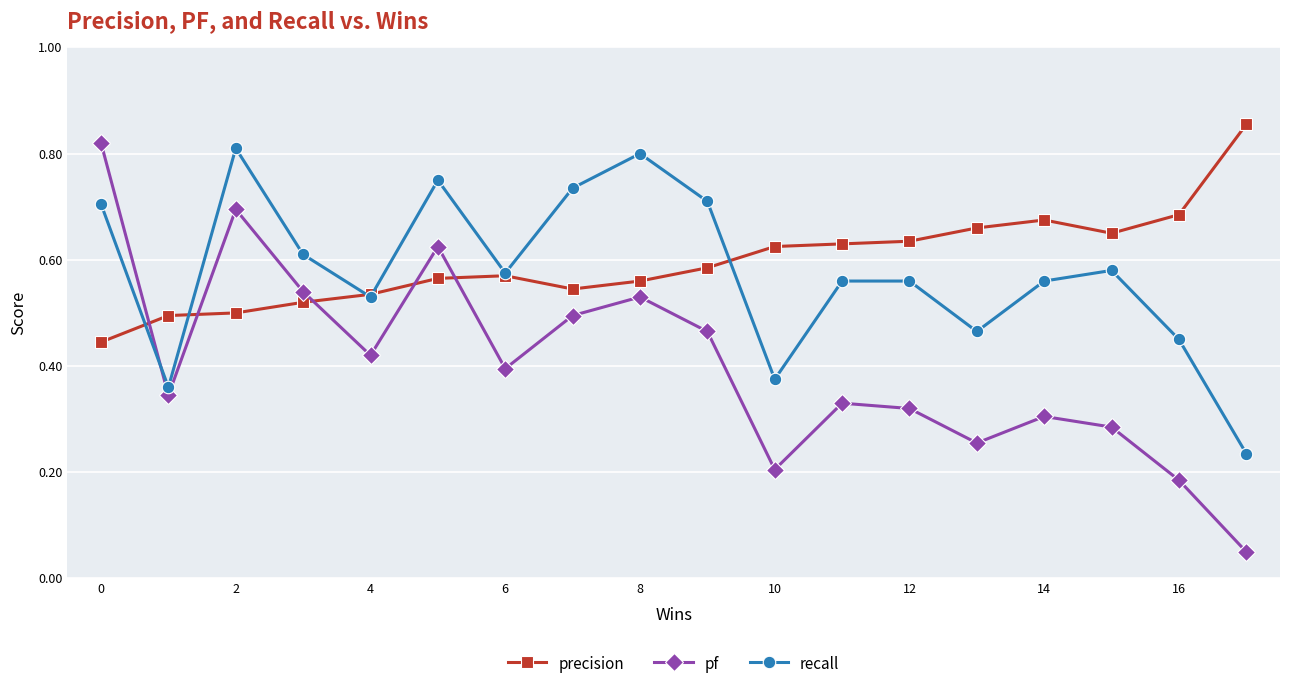

How many interior local valleys does the recall series have?

5